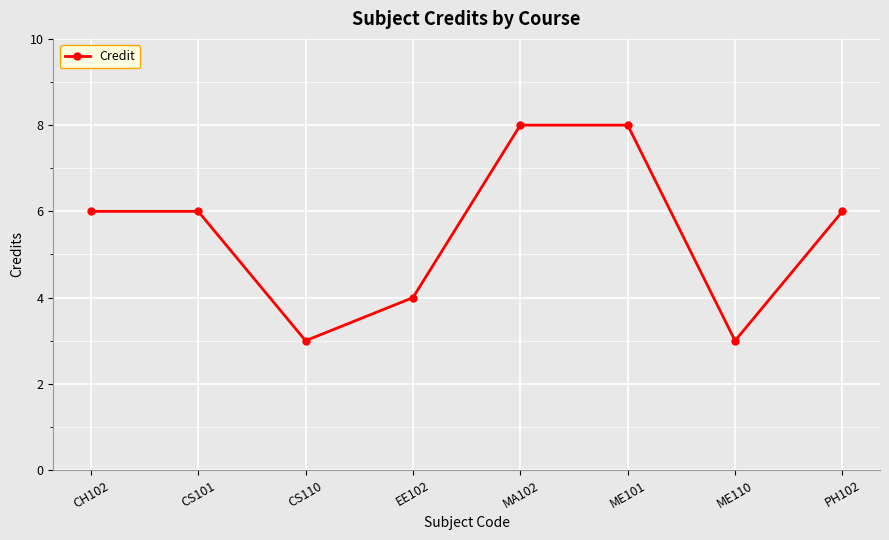

Reading left to right, list all the values displayed in this chart.

6	6	3	4	8	8	3	6